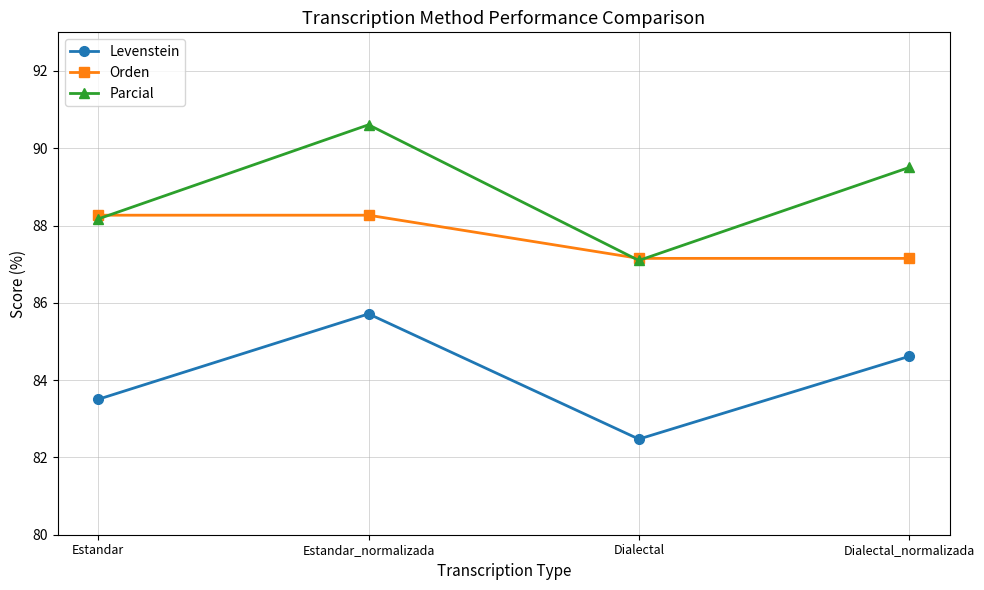

What is the difference between the Parcial values at Dialectal and Dialectal_normalizada?

2.4